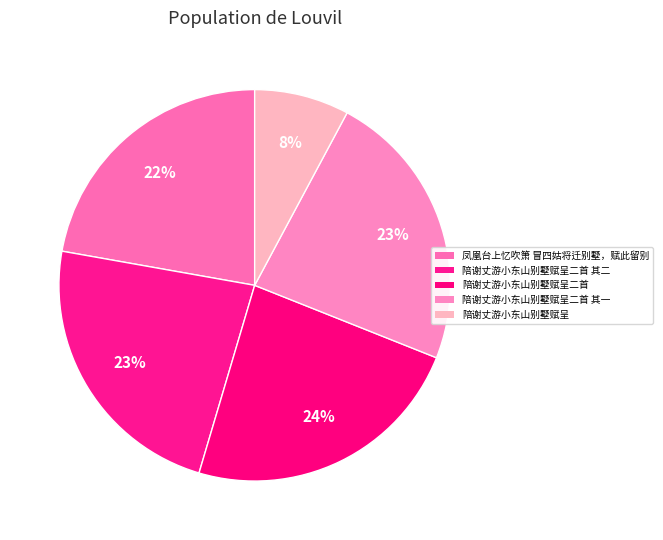

Count the number of slices in the pie.

5